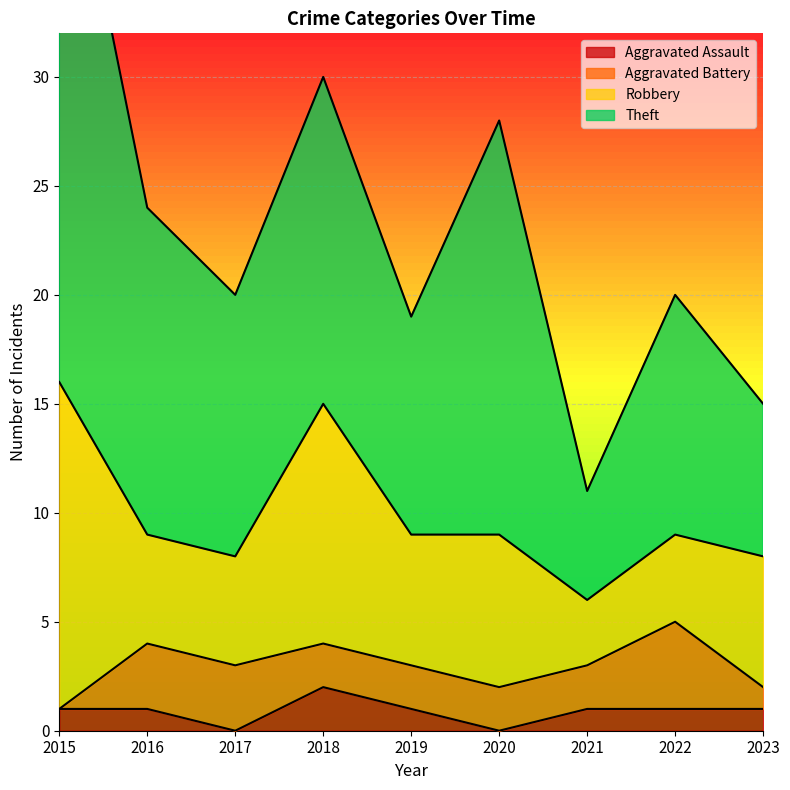

What is the sum of all Aggravated Battery values?

19